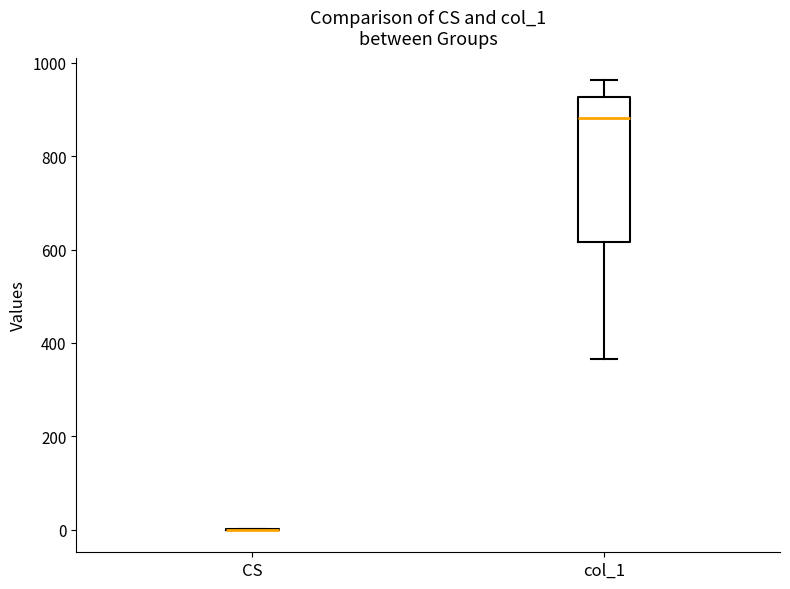

Reading left to right, read every box against the y-axis: the position of its median line, the range the box covers, and the ends of its whiskers. The values are not printed on the chart, so give them approximately, as read against the axis.

CS: box collapsed to a line at 0, whiskers 0 to 0
col_1: median 880, box 620 to 920, whiskers 360 to 960